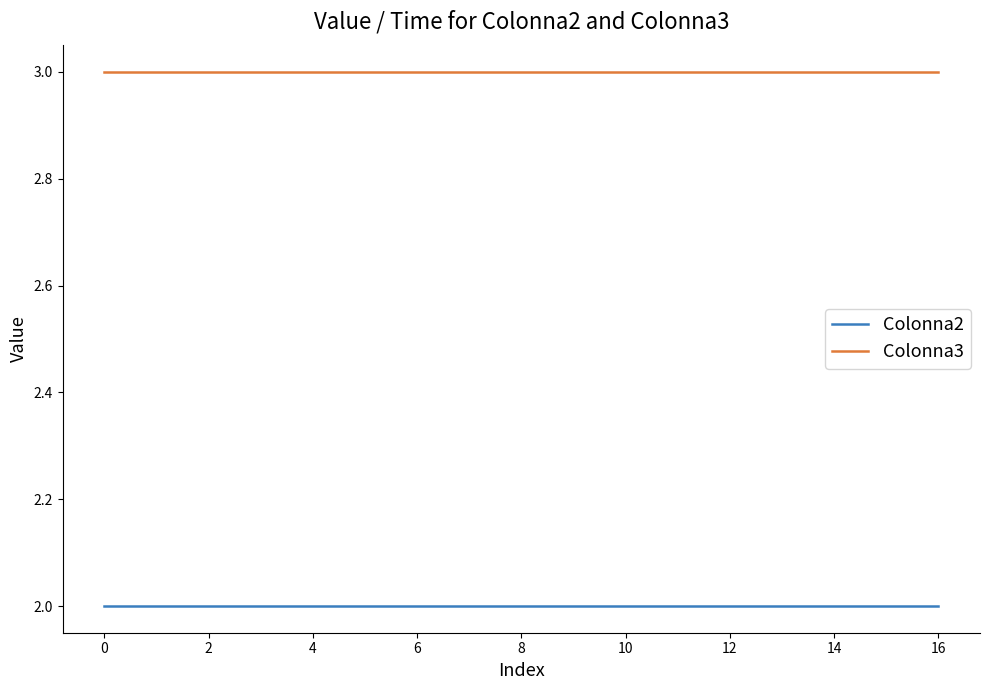

Rank the series by their maximum value, from lowest to highest.

Colonna2, Colonna3